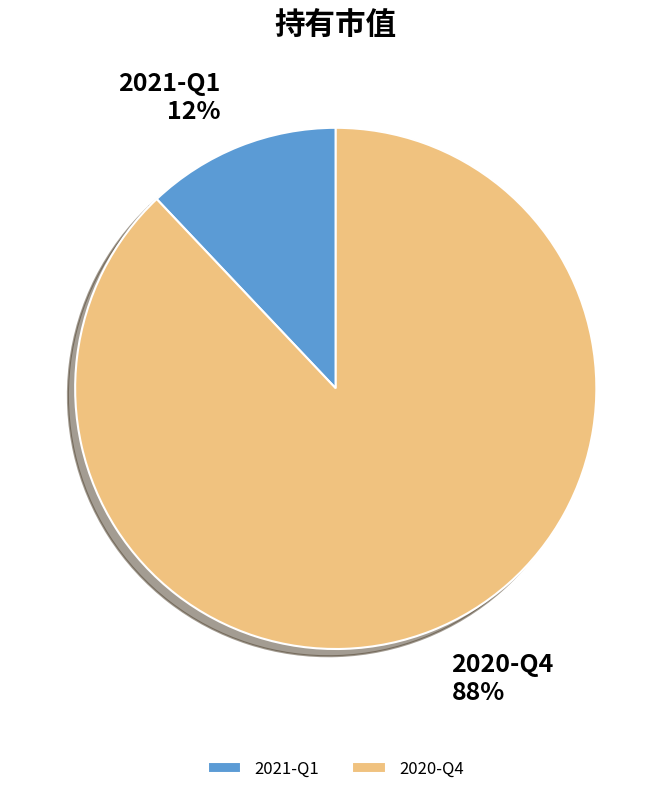

How many segments does this pie chart have?

2